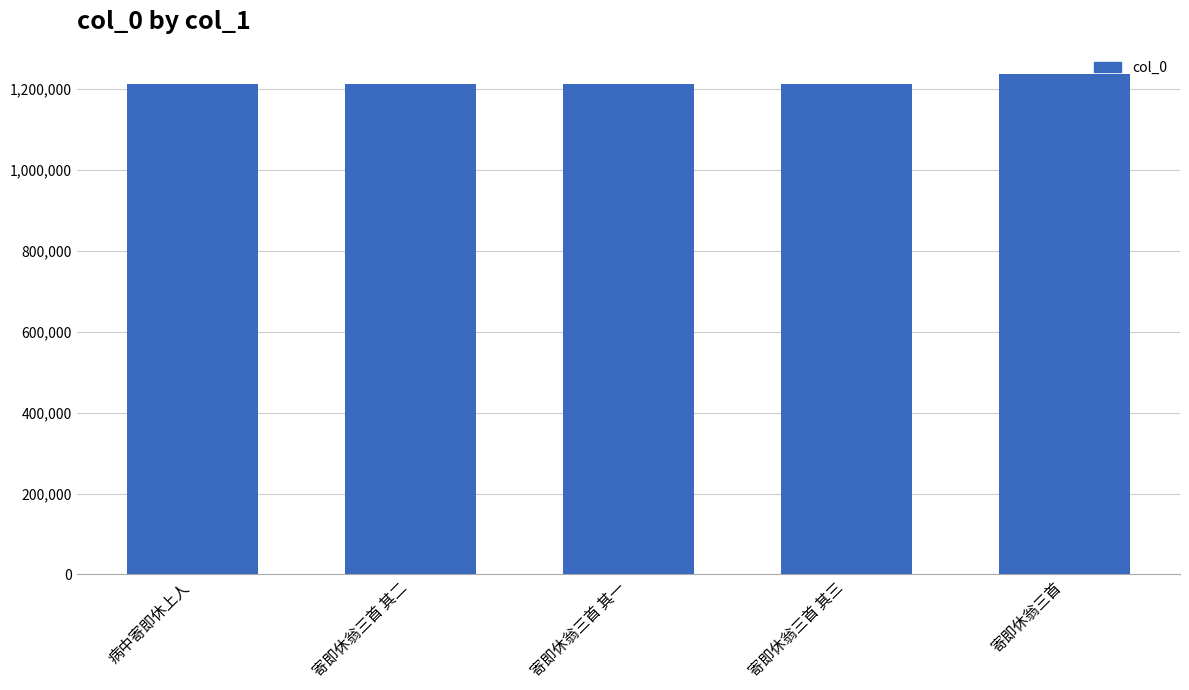

What is the sum of the values at 寄即休翁三首 其三 and 寄即休翁三首?

2449341